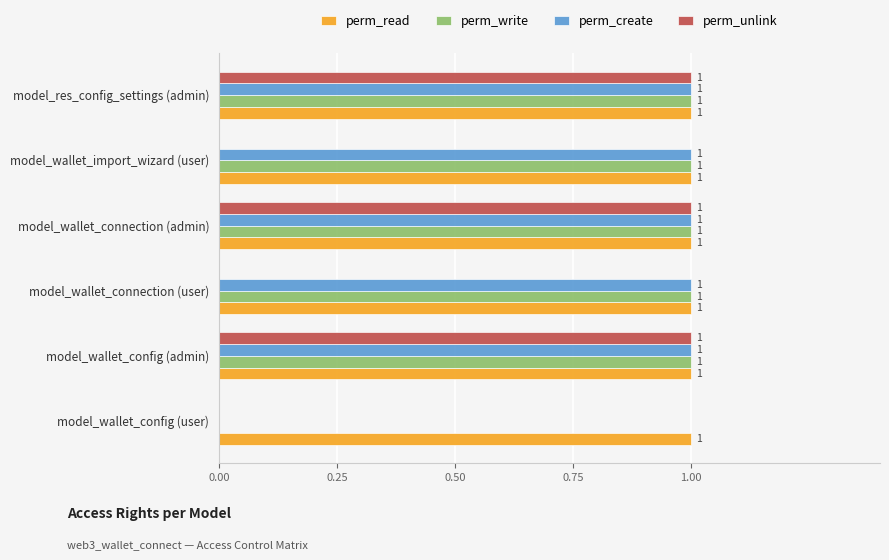

What is the total value across all series at model_wallet_connection (admin)?

4